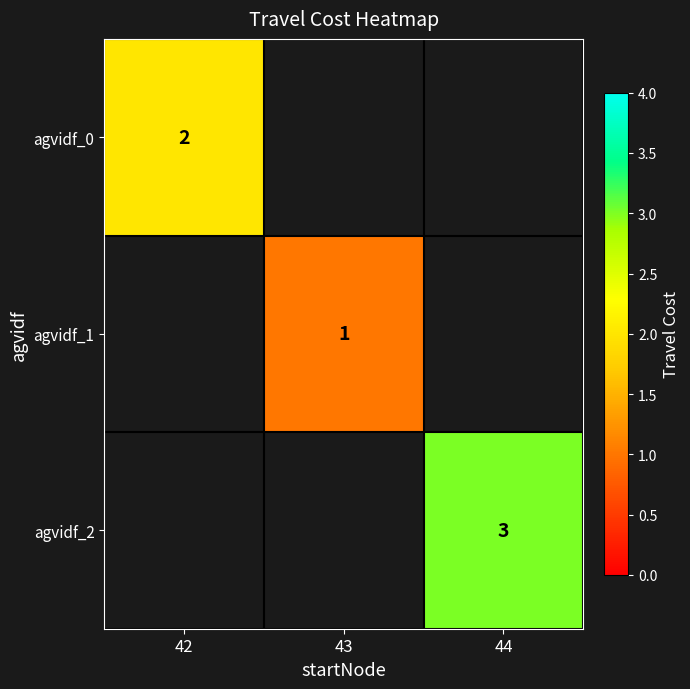

What is the smallest value displayed?

1.0